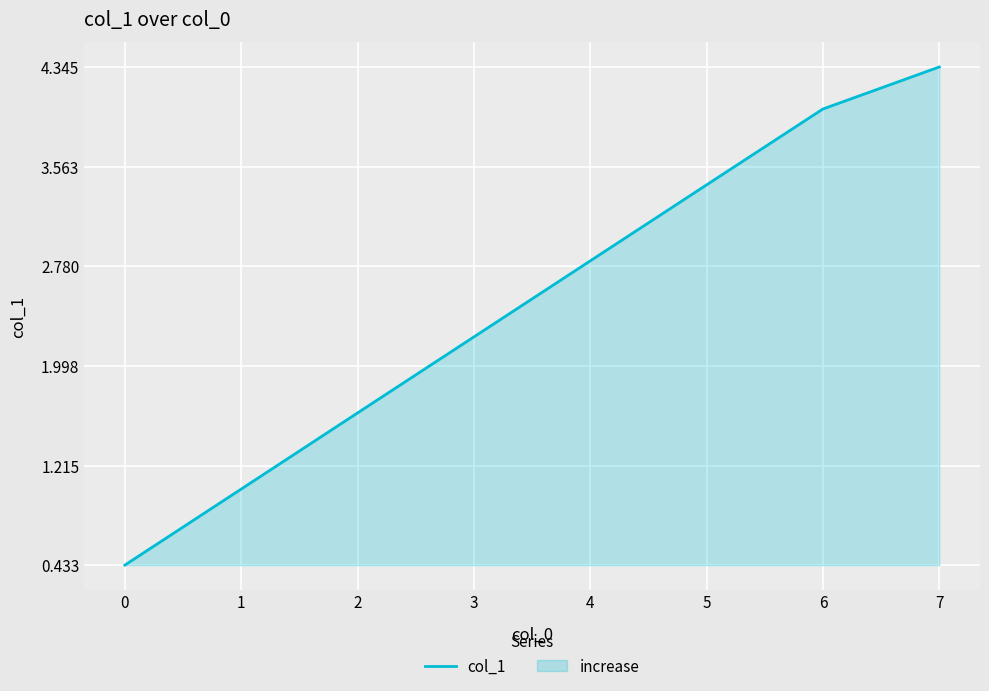

How many lines are shown in the chart?

1